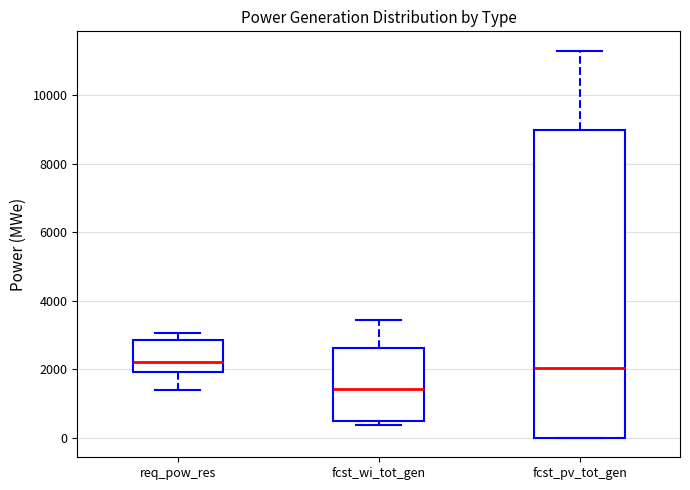

Where does the upper whisker of the box for fcst_pv_tot_gen end on the y-axis? The values are not printed on the chart, so give them approximately, as read against the axis.

11200